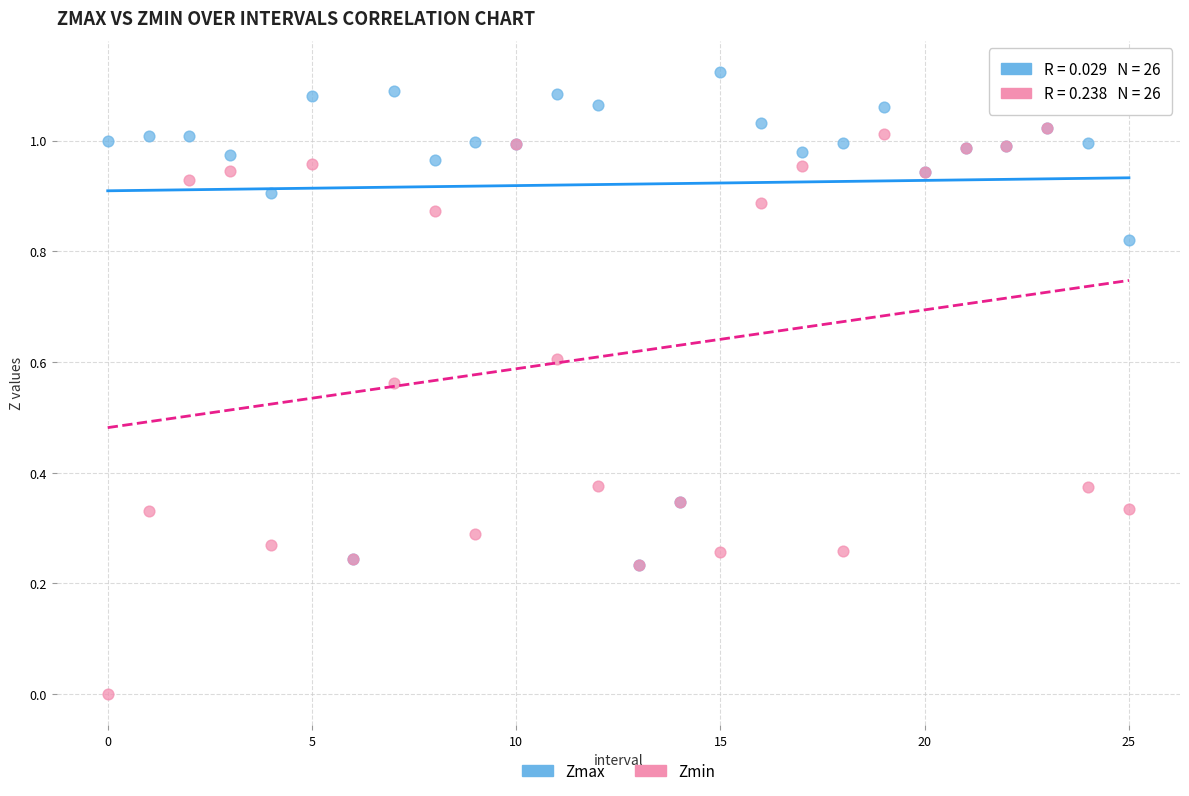

What are all the series names shown in the legend?

Zmax, Zmin